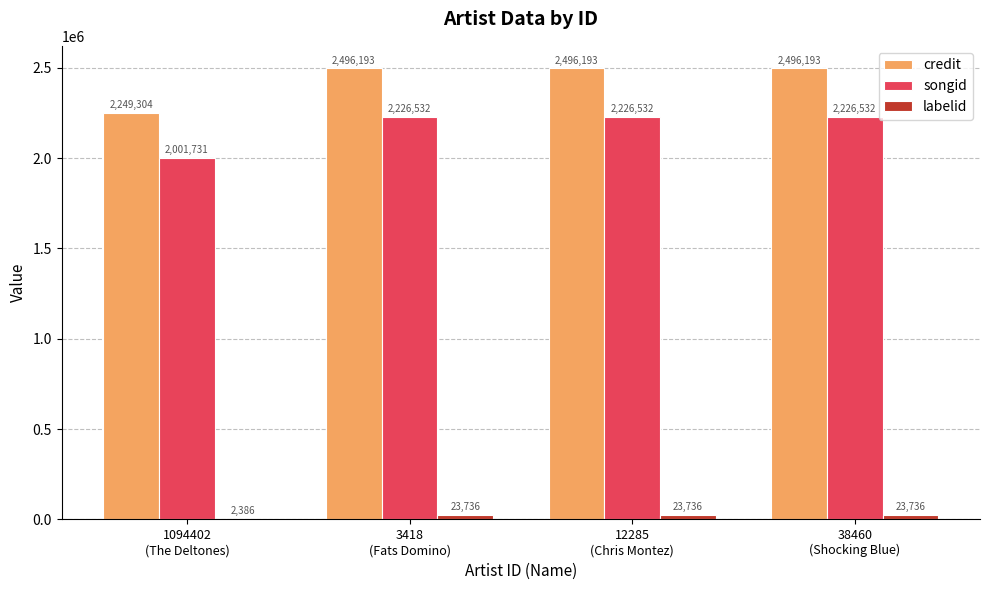

Which series has the largest total across all categories?

credit